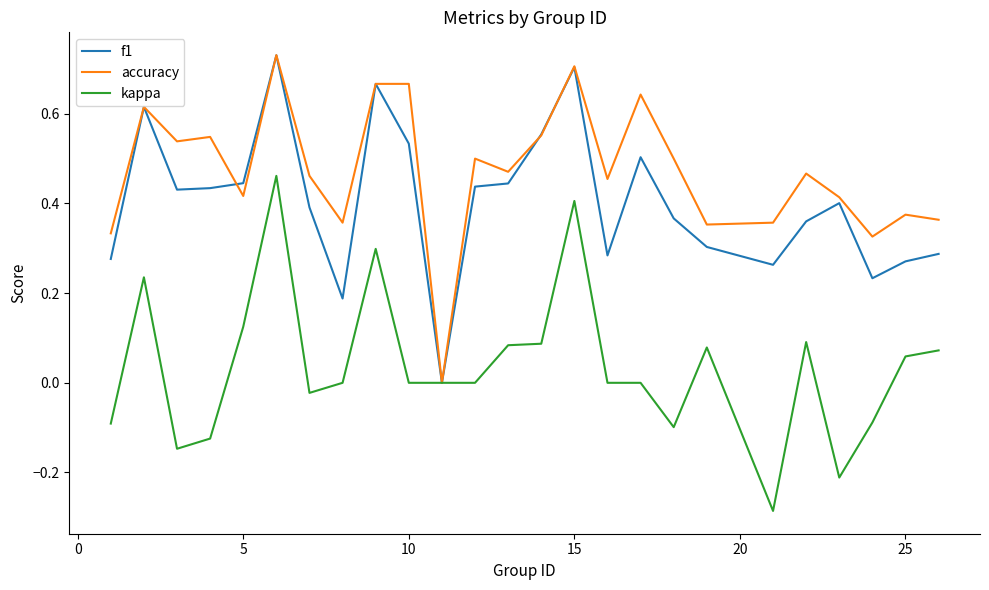

List the series in order of their overall mean, highest first.

accuracy, f1, kappa